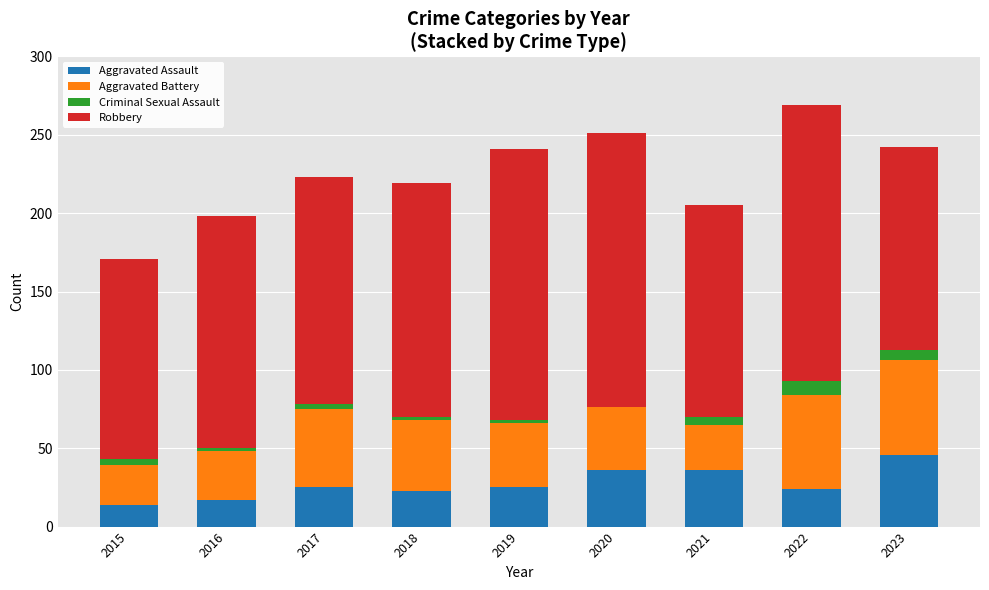

Which category has the highest value in the Aggravated Assault series?

2023